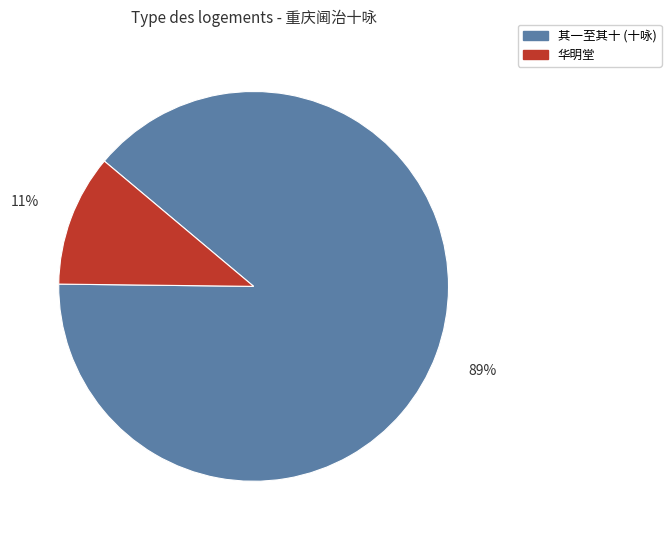

How many segments does this pie chart have?

2